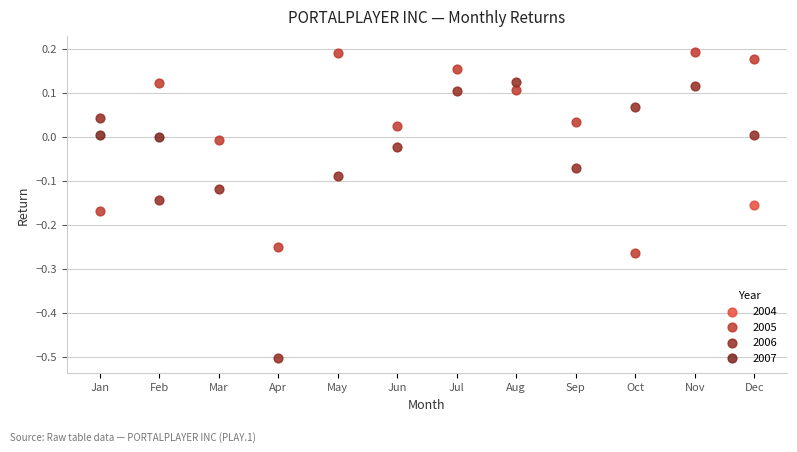

What are all the series names shown in the legend?

2004, 2005, 2006, 2007